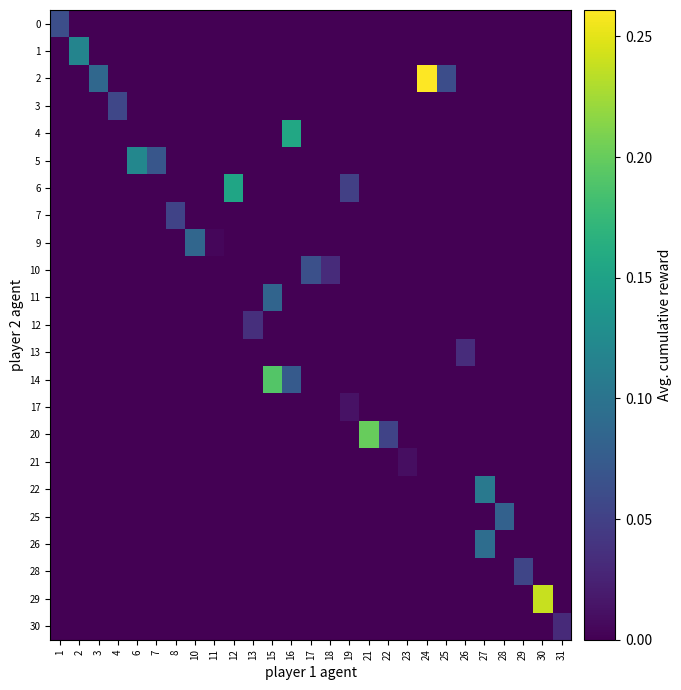

Which series has the largest total across all categories?

row_2